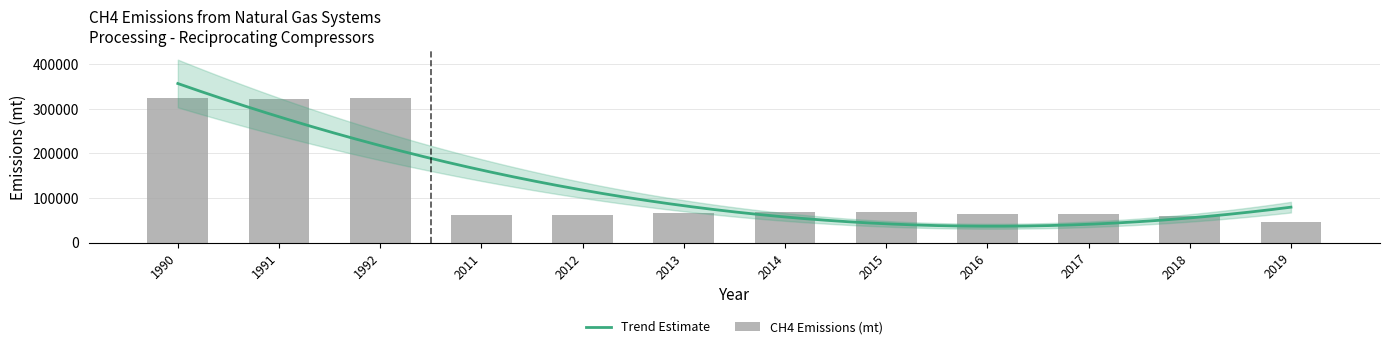

Is it true that the value at 2019 is 18774?

False